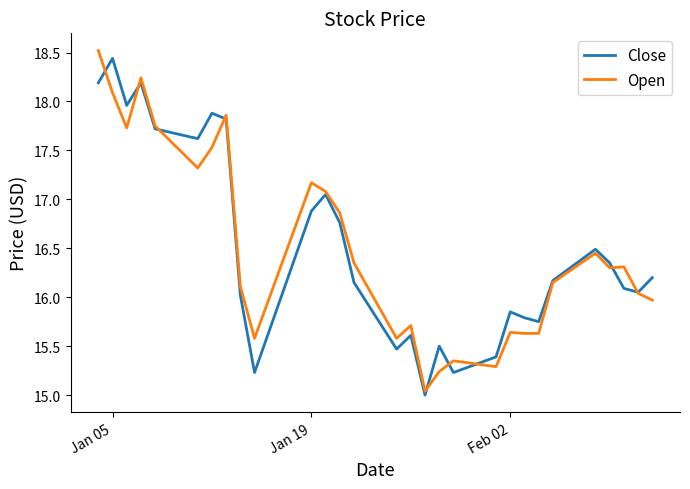

What is the greatest value displayed?

18.5